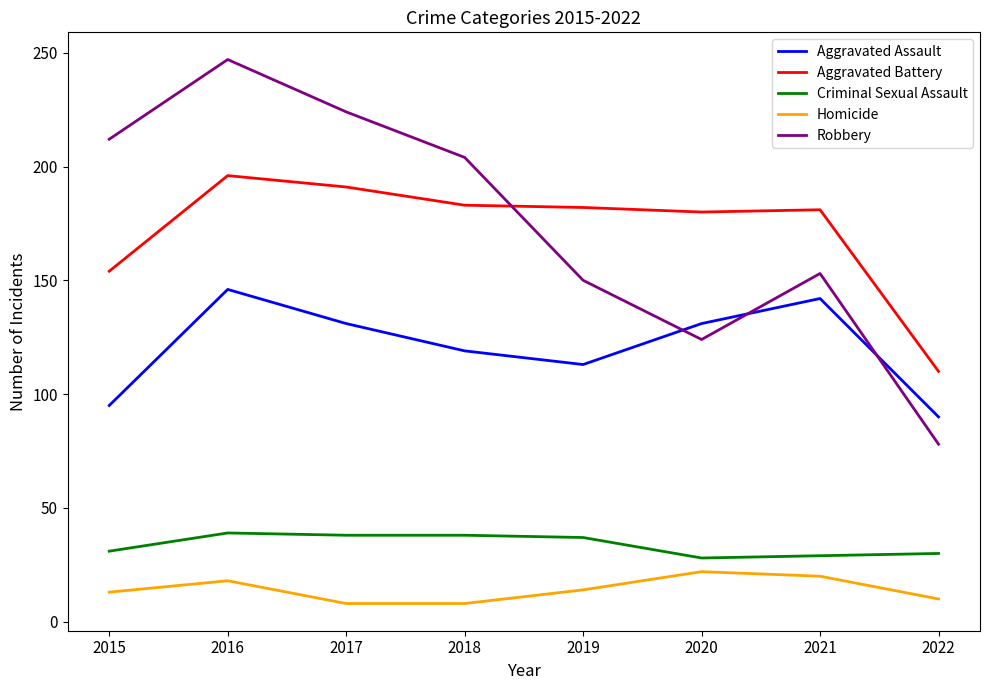

At how many categories does at least one series exceed 41?

8